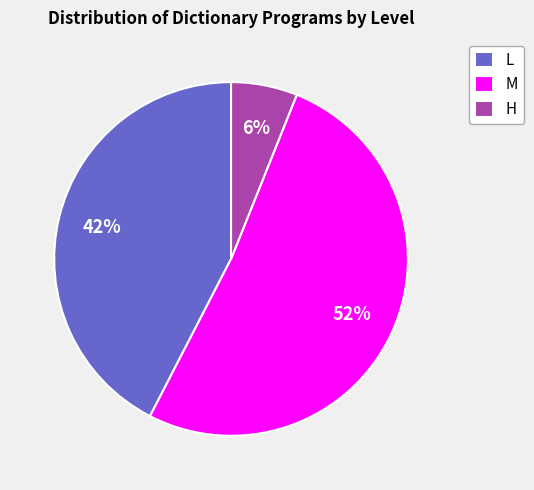

Which slice is the largest?

M